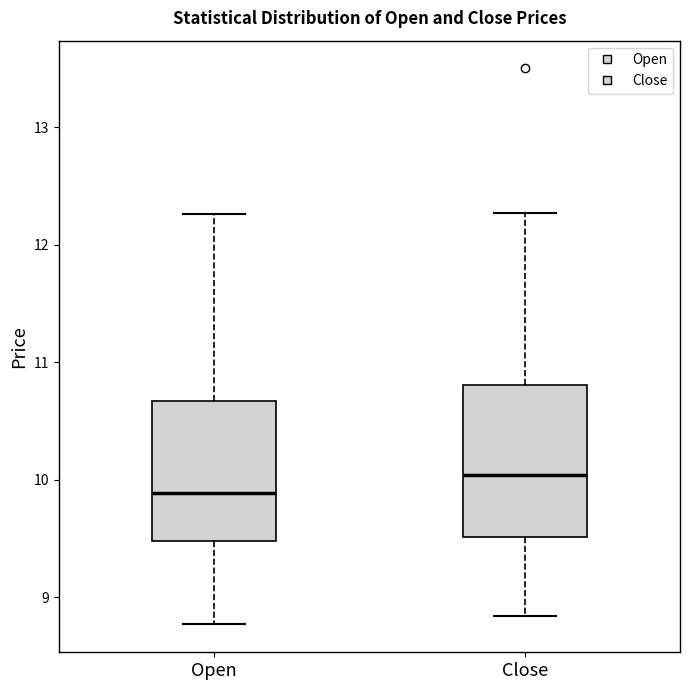

Reading left to right, transcribe this box plot: for each box, give where its median line is, the range the box spans, and where its two whiskers end, as read against the y-axis. The values are not printed on the chart, so give them approximately, as read against the axis.

Open: median 9.9, box 9.5 to 10.7, whiskers 8.8 to 12.3
Close: median 10.0, box 9.5 to 10.8, whiskers 8.8 to 12.3